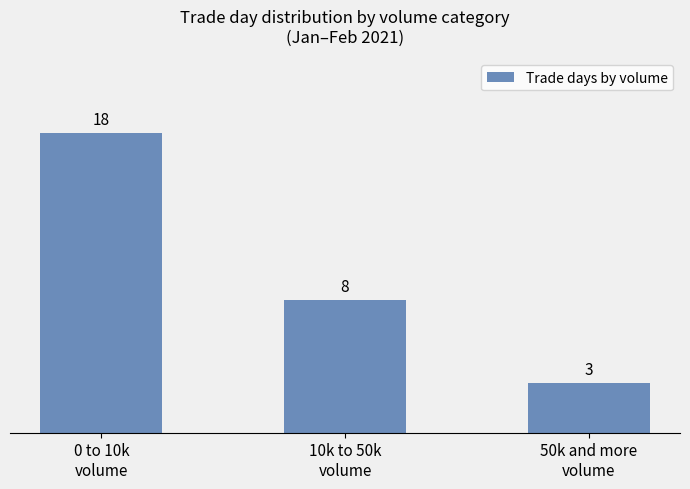

List the labels in order of value, smallest first.

50k and more
volume, 10k to 50k
volume, 0 to 10k
volume